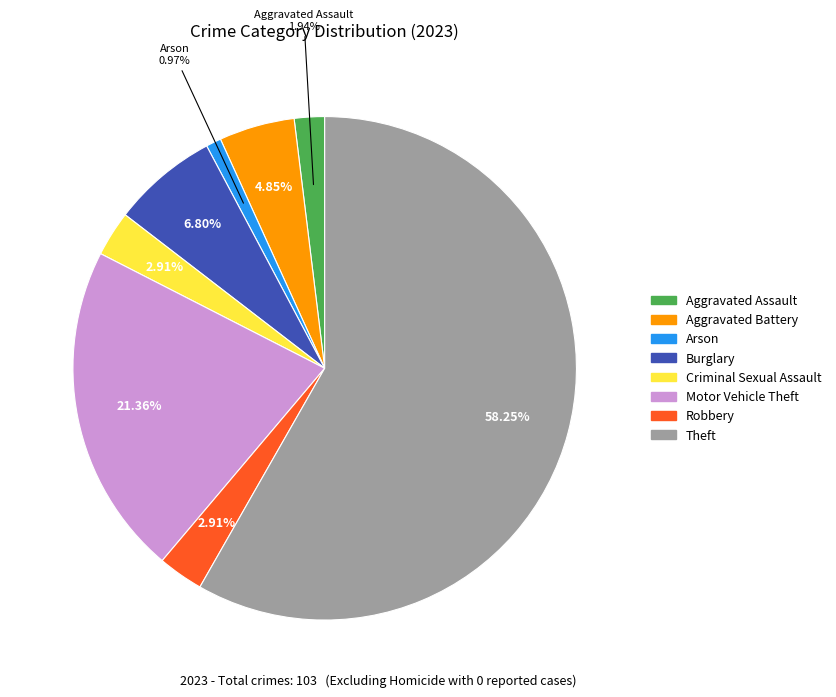

To the nearest percent, what portion does Arson represent?

1%